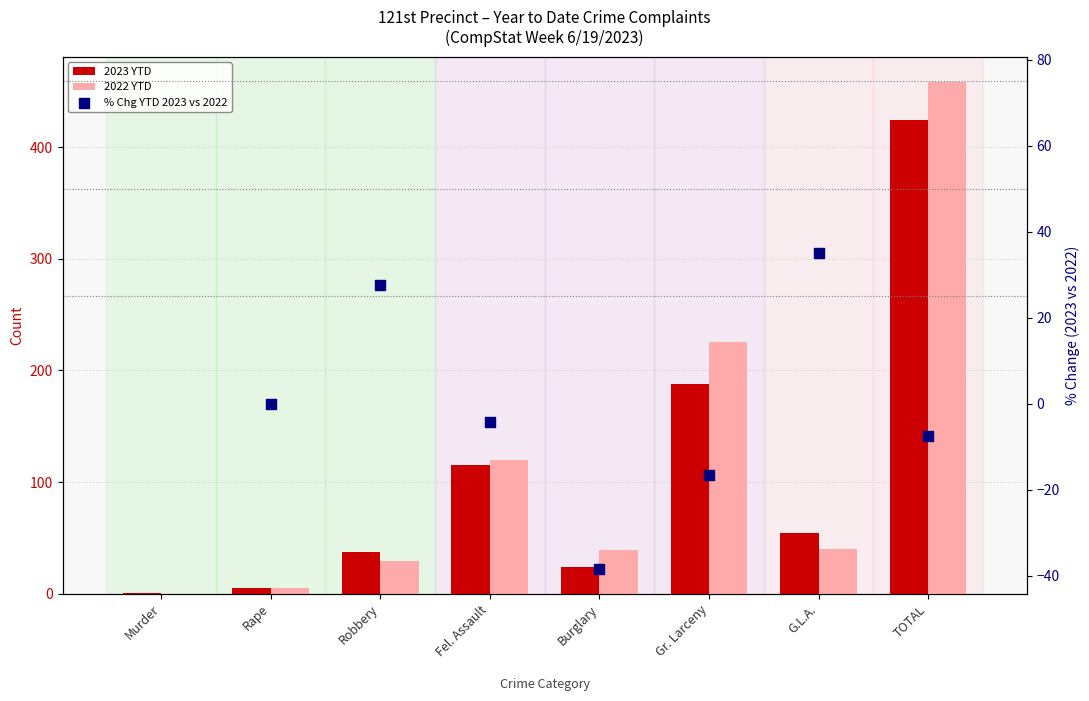

Is the value of 2023 YTD at G.L.A. greater than the value of 2022 YTD at TOTAL?

No